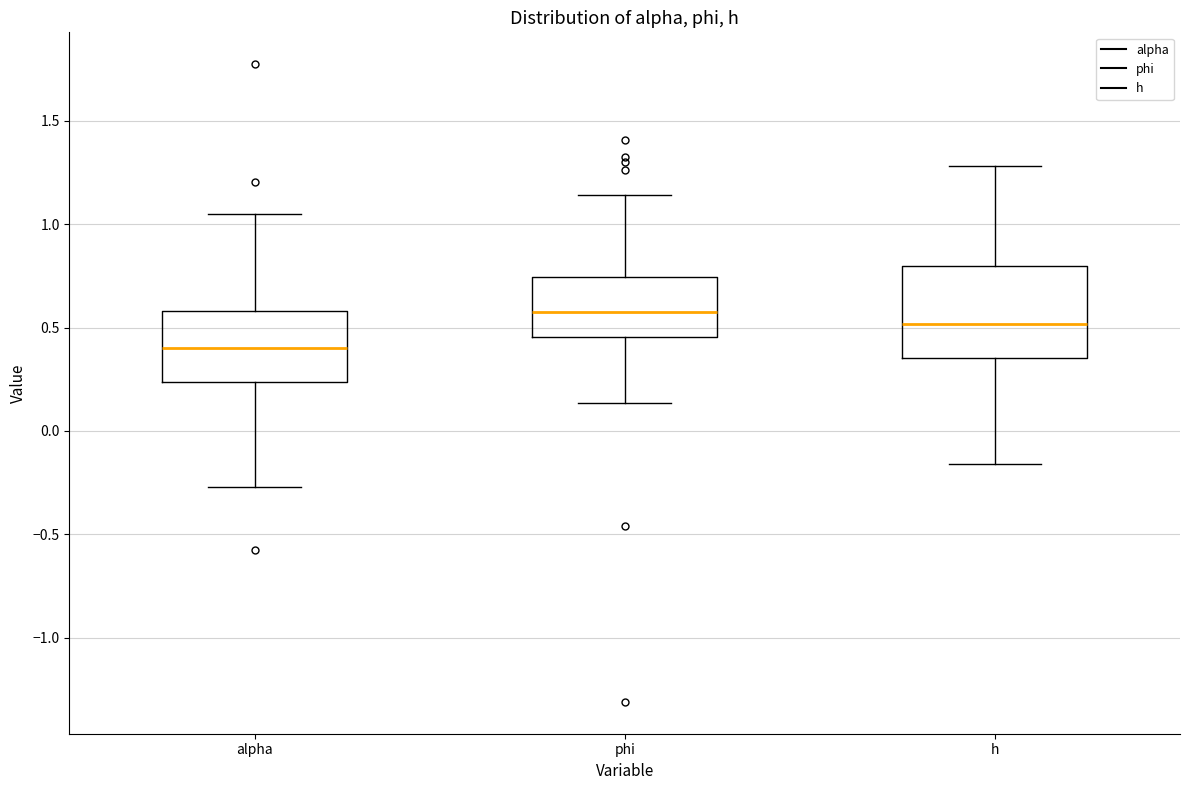

Reading left to right, read every box against the y-axis: the position of its median line, the range the box covers, and the ends of its whiskers. The values are not printed on the chart, so give them approximately, as read against the axis.

alpha: median 0.40, box 0.25 to 0.60, whiskers -0.25 to 1.05
phi: median 0.60, box 0.45 to 0.75, whiskers 0.15 to 1.15
h: median 0.50, box 0.35 to 0.80, whiskers -0.15 to 1.30